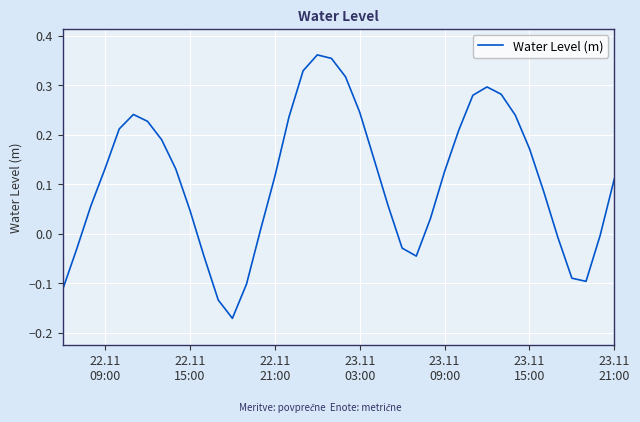

How many values are above zero?

28